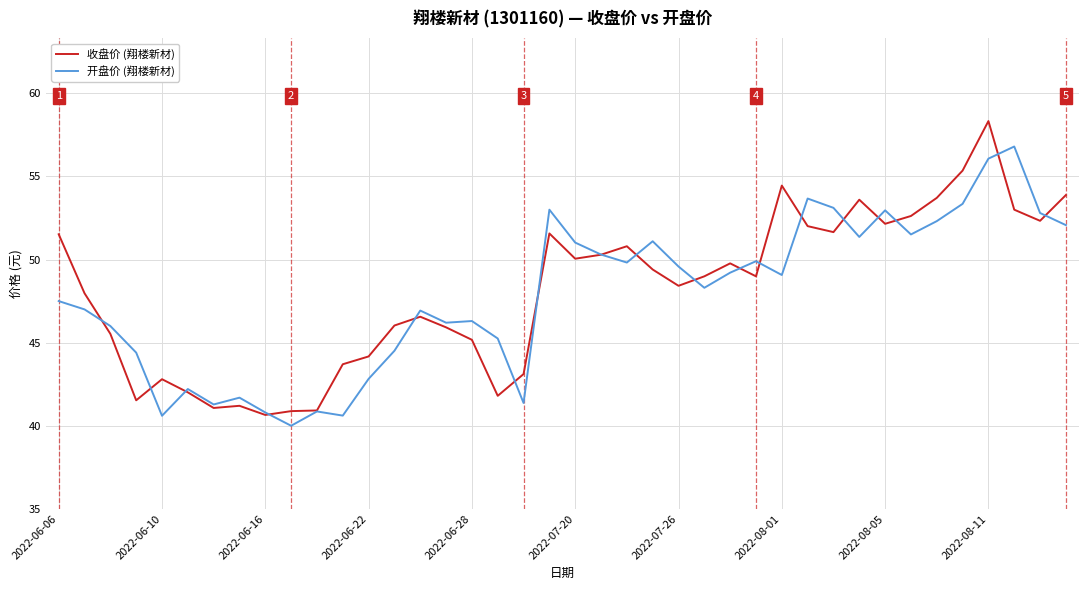

What is the greatest value displayed?

58.3